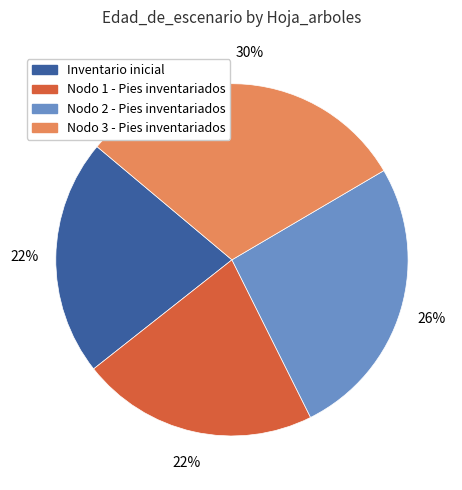

To the nearest percent, what is the average slice percentage?

25%